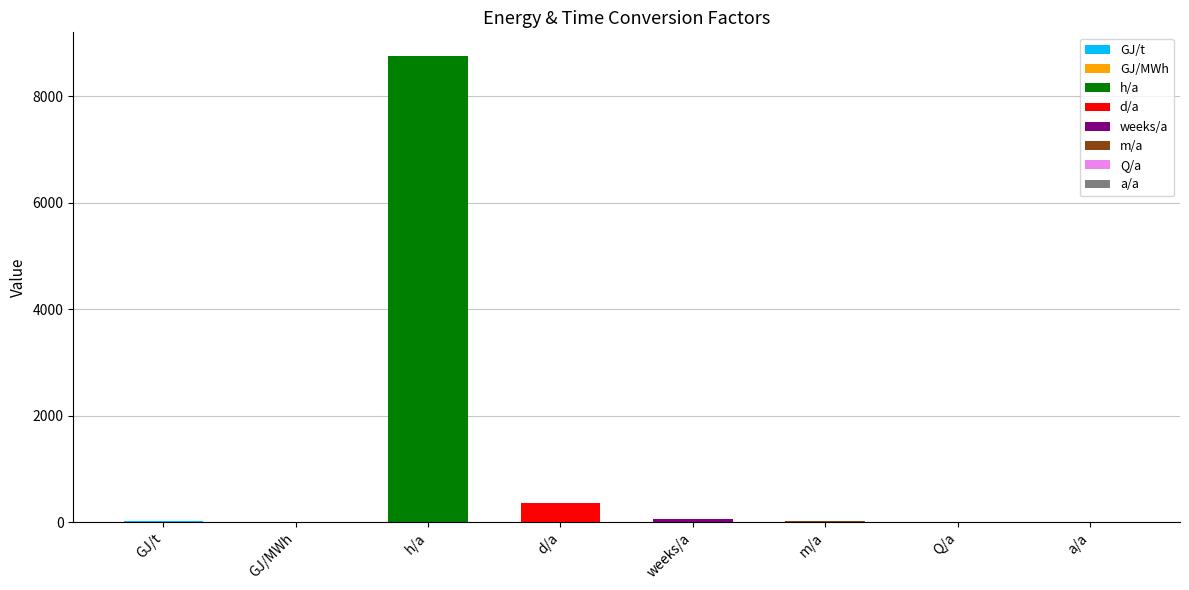

Which has a higher value, h/a or Q/a?

h/a